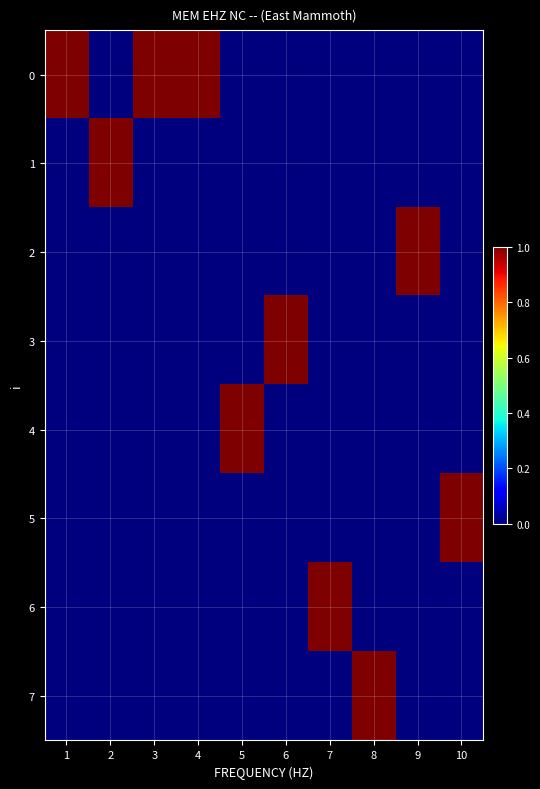

Reading left to right, what are all the values shown in this chart?

0: 1=1	2=0	3=1	4=1	5=0	6=0	7=0	8=0	9=0	10=0
1: 1=0	2=1	3=0	4=0	5=0	6=0	7=0	8=0	9=0	10=0
2: 1=0	2=0	3=0	4=0	5=0	6=0	7=0	8=0	9=1	10=0
3: 1=0	2=0	3=0	4=0	5=0	6=1	7=0	8=0	9=0	10=0
4: 1=0	2=0	3=0	4=0	5=1	6=0	7=0	8=0	9=0	10=0
5: 1=0	2=0	3=0	4=0	5=0	6=0	7=0	8=0	9=0	10=1
6: 1=0	2=0	3=0	4=0	5=0	6=0	7=1	8=0	9=0	10=0
7: 1=0	2=0	3=0	4=0	5=0	6=0	7=0	8=1	9=0	10=0